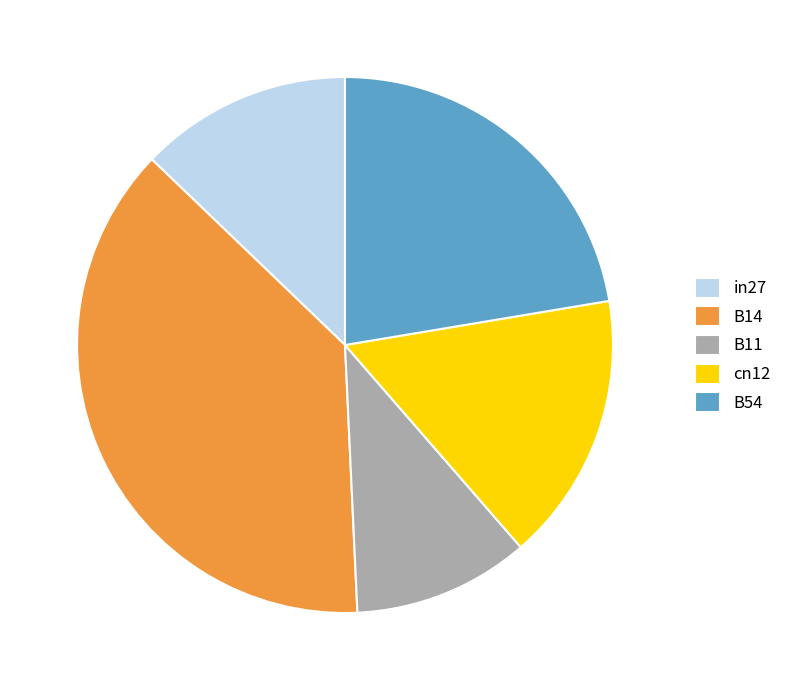

Is the sum of B14 and B54 greater than half?

Yes